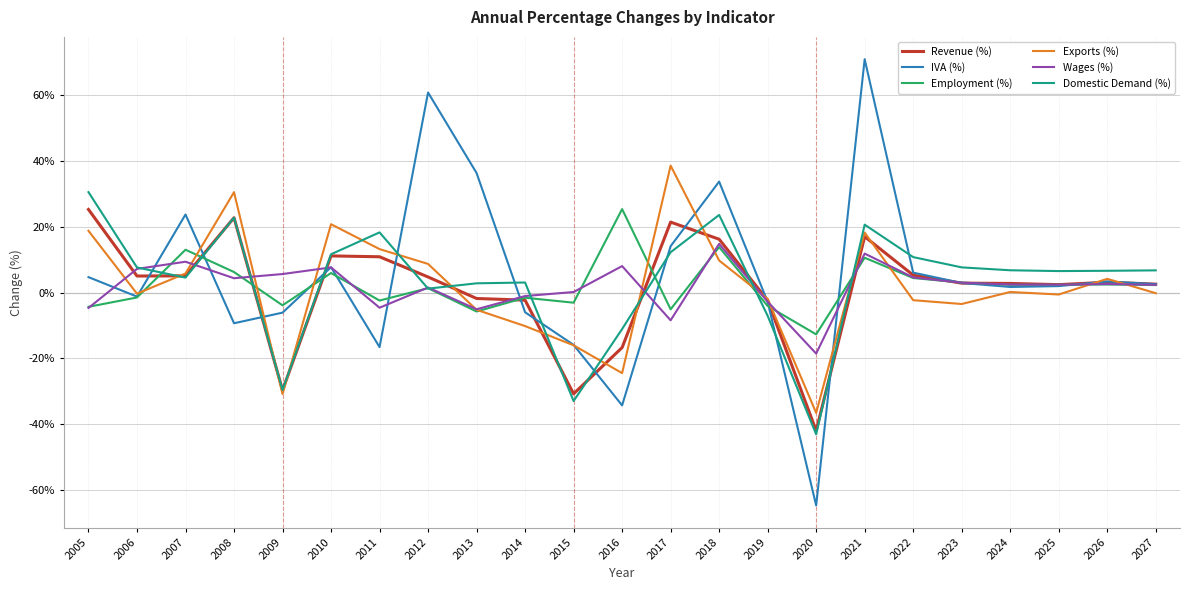

The Exports (%) series shows 0.2 at 2024. True or false?

True